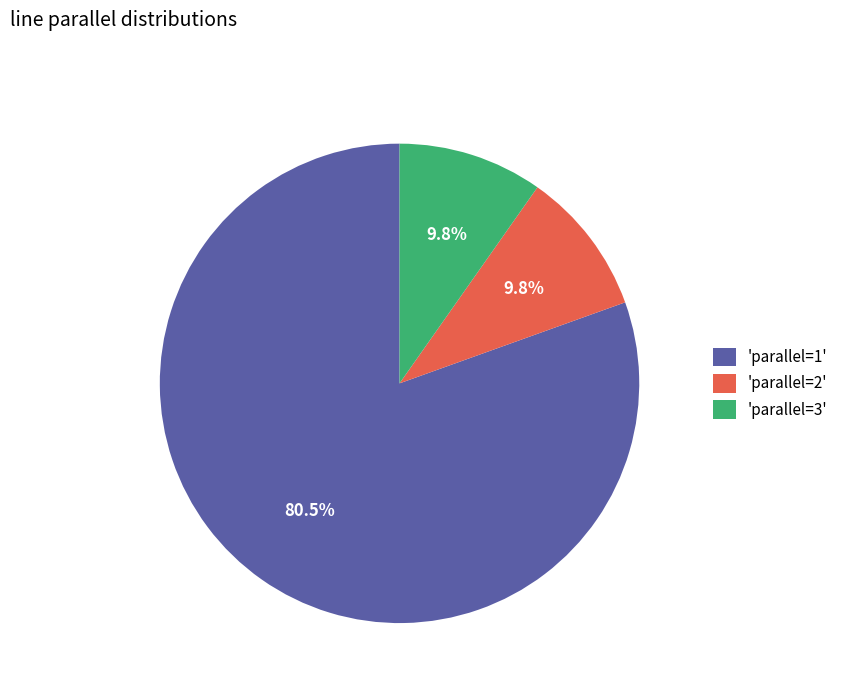

Combined, do 'parallel=3' and 'parallel=2' account for over 50%?

No